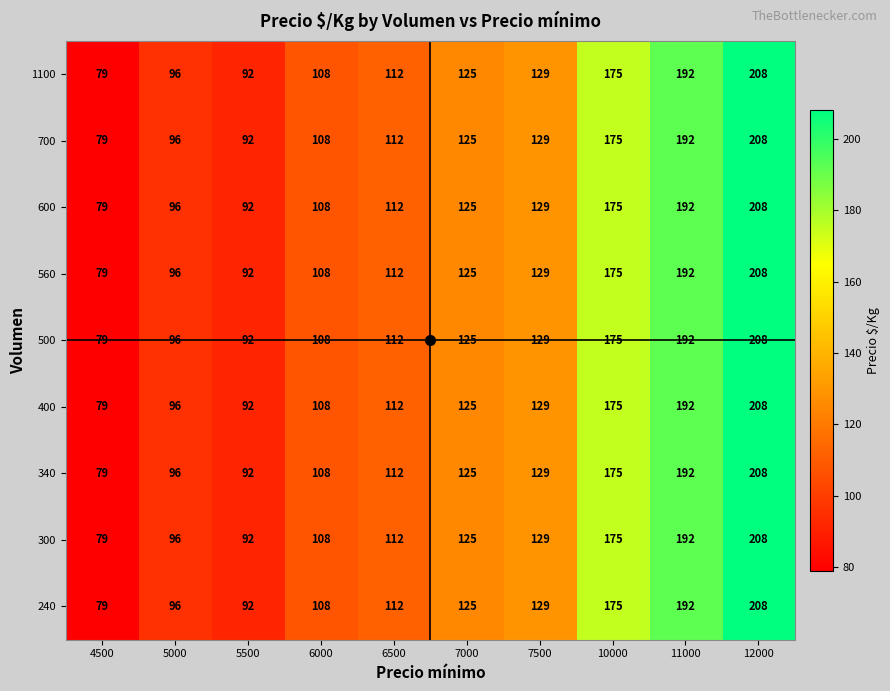

The value of 560 at 7500 is 129. True or false?

True